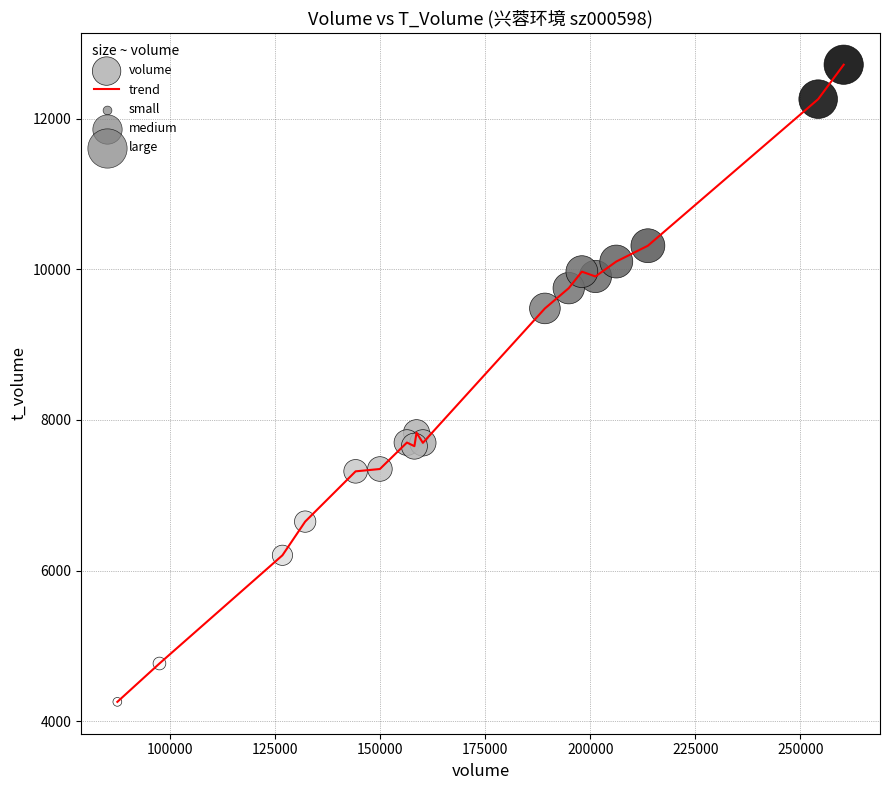

What is the maximum value shown in the chart?

12714